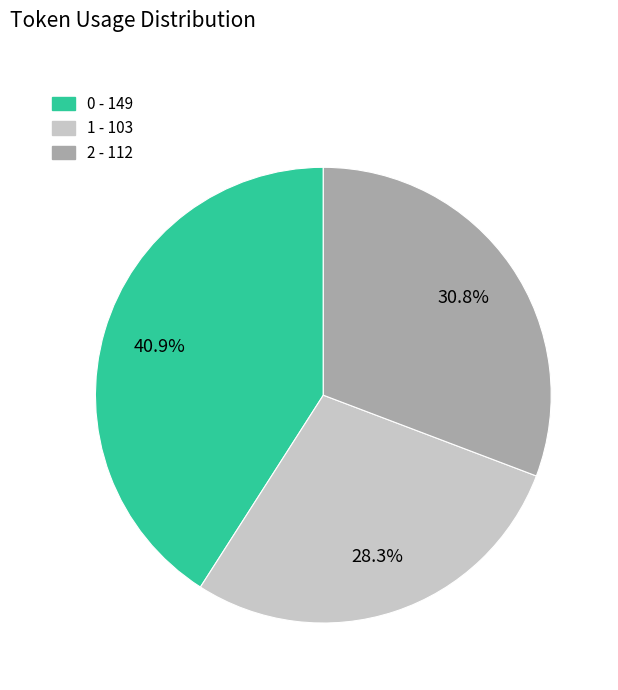

Approximately how many times larger is the value at 0 compared to 1?

1.4